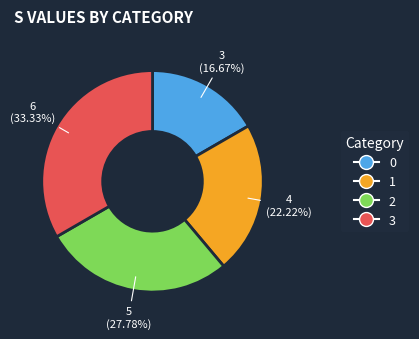

How many segments does this pie chart have?

4